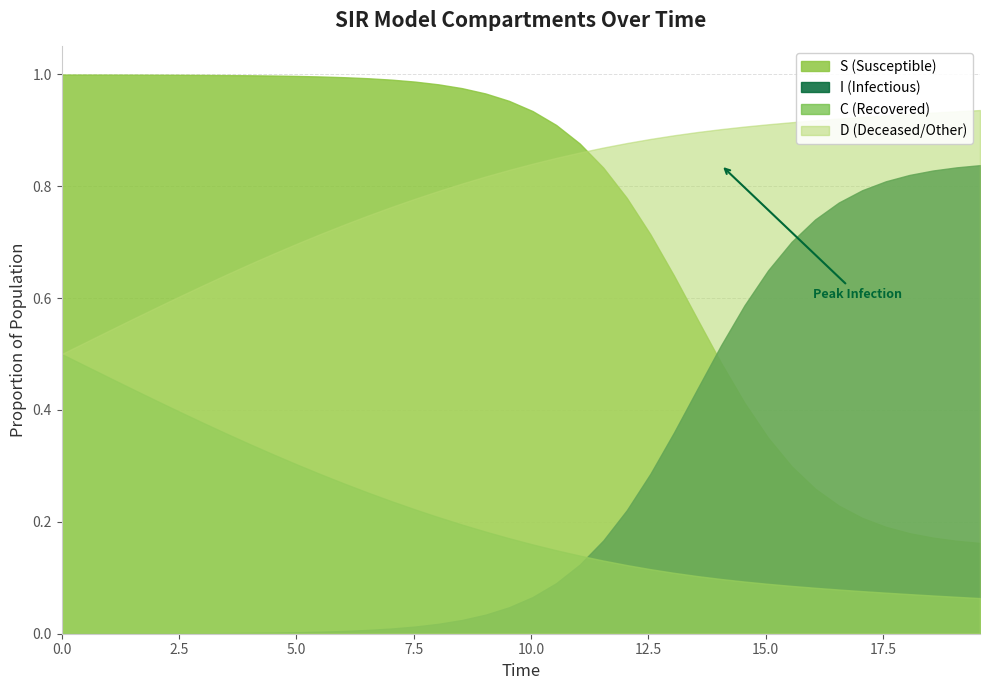

Reading left to right, list all the values displayed in this chart.

S: 1.0	1.0	1.0	1.0	1.0	1.0	1.0	1.0	1.0	1.0	1.0	1.0	1.0	1.0	1.0	1.0	1.0	1.0	1.0	1.0	0.9	0.9	0.9	0.8	0.8	0.7	0.6	0.6	0.5	0.4	0.4	0.3	0.3	0.2	0.2	0.2	0.2	0.2	0.2	0.2
I: 0.0	0.0	0.0	0.0	0.0	0.0	0.0	0.0	0.0	0.0	0.0	0.0	0.0	0.0	0.0	0.0	0.0	0.0	0.0	0.0	0.1	0.1	0.1	0.2	0.2	0.3	0.4	0.4	0.5	0.6	0.6	0.7	0.7	0.8	0.8	0.8	0.8	0.8	0.8	0.8
C: 0.5	0.5	0.5	0.4	0.4	0.4	0.4	0.4	0.3	0.3	0.3	0.3	0.3	0.3	0.2	0.2	0.2	0.2	0.2	0.2	0.2	0.1	0.1	0.1	0.1	0.1	0.1	0.1	0.1	0.1	0.1	0.1	0.1	0.1	0.1	0.1	0.1	0.1	0.1	0.1
D: 0.5	0.5	0.5	0.6	0.6	0.6	0.6	0.6	0.7	0.7	0.7	0.7	0.7	0.7	0.8	0.8	0.8	0.8	0.8	0.8	0.8	0.9	0.9	0.9	0.9	0.9	0.9	0.9	0.9	0.9	0.9	0.9	0.9	0.9	0.9	0.9	0.9	0.9	0.9	0.9